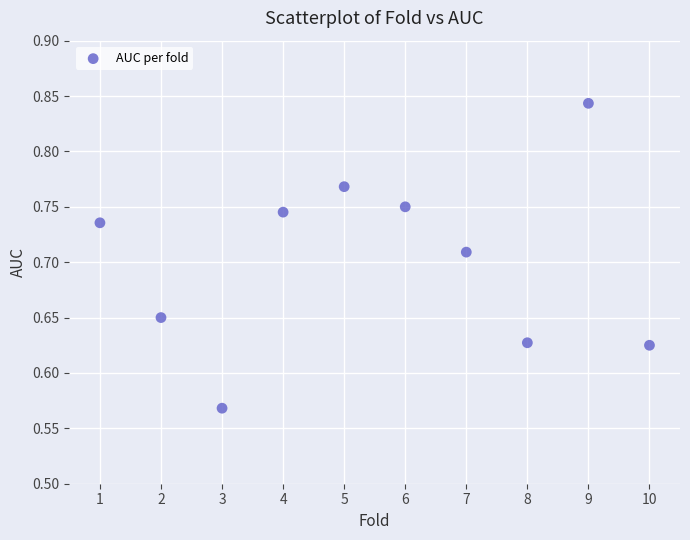

What is the average X value?

5.5